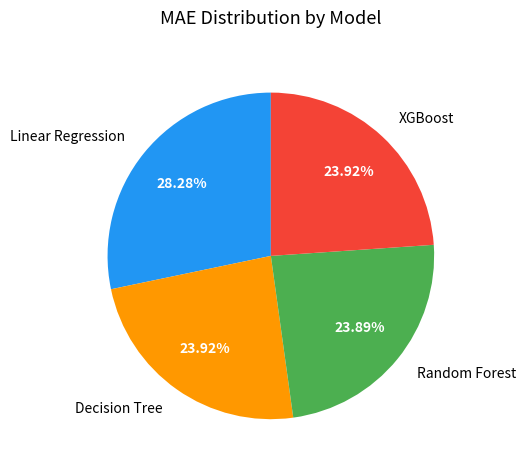

What percentage is the Random Forest slice, to the nearest percent?

24%